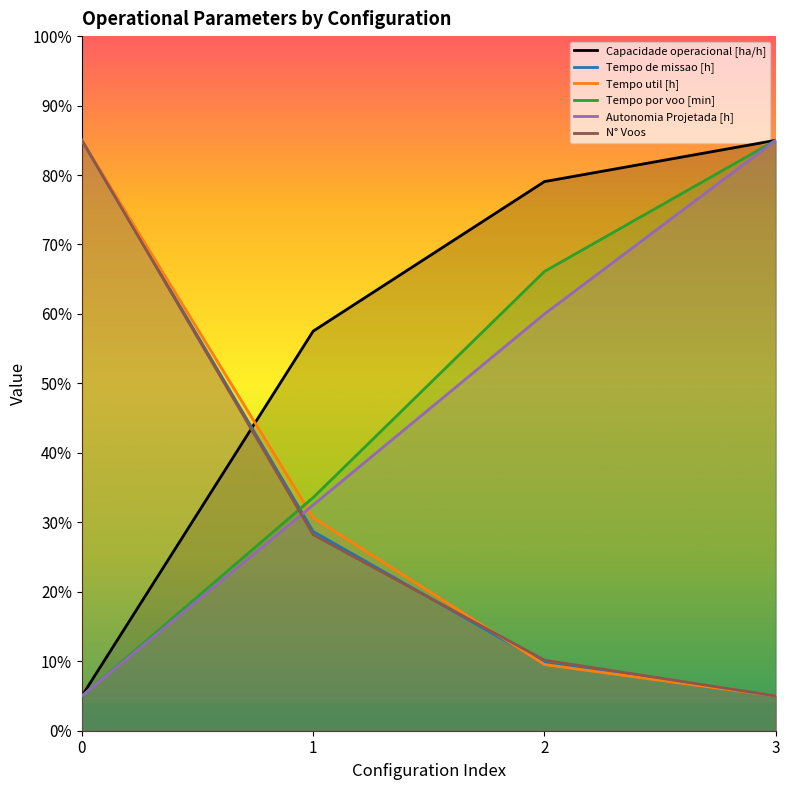

What is the value of the N° Voos point at the 3rd from the left?

10.2